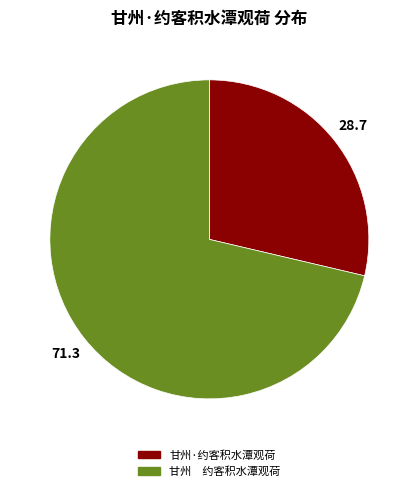

What is the ratio of the value at 甘州·约客积水潭观荷 to the value at 甘州 约客积水潭观荷?

0.4